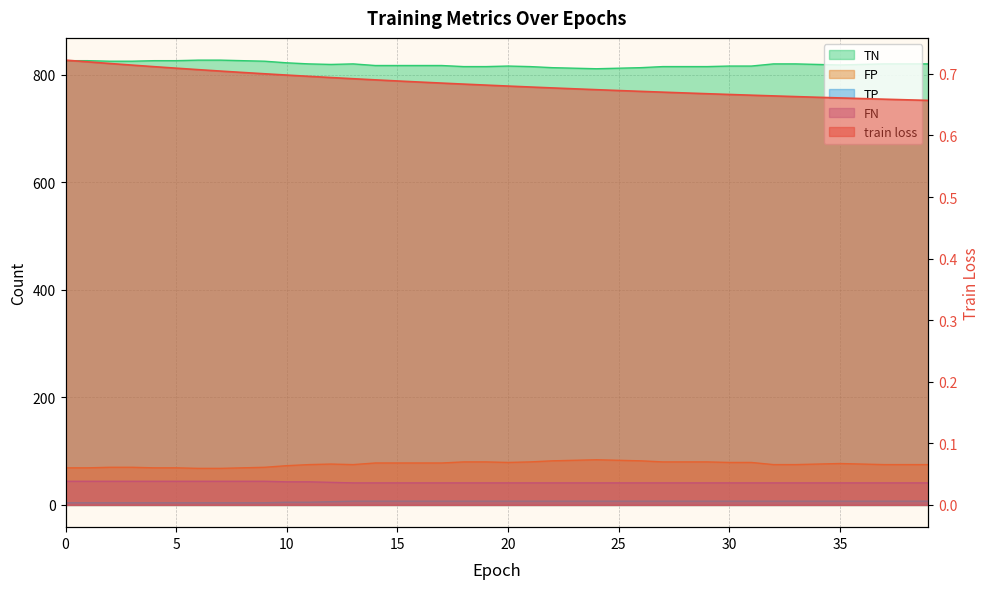

What is the value of the FP point at the 36th from the left?

77.0